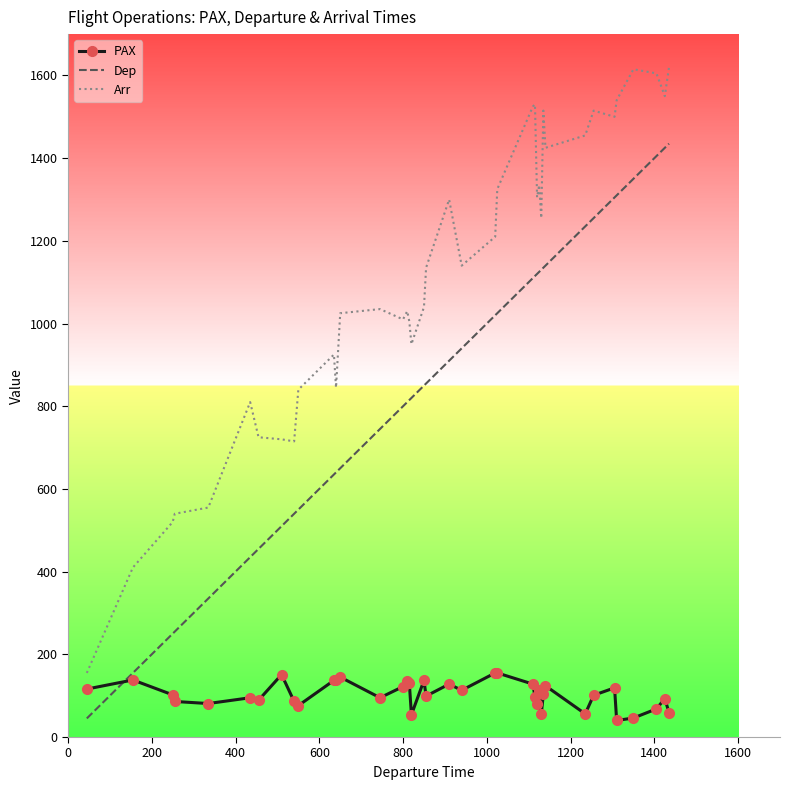

Rank the series by their average value, from highest to lowest.

Arr, Dep, PAX